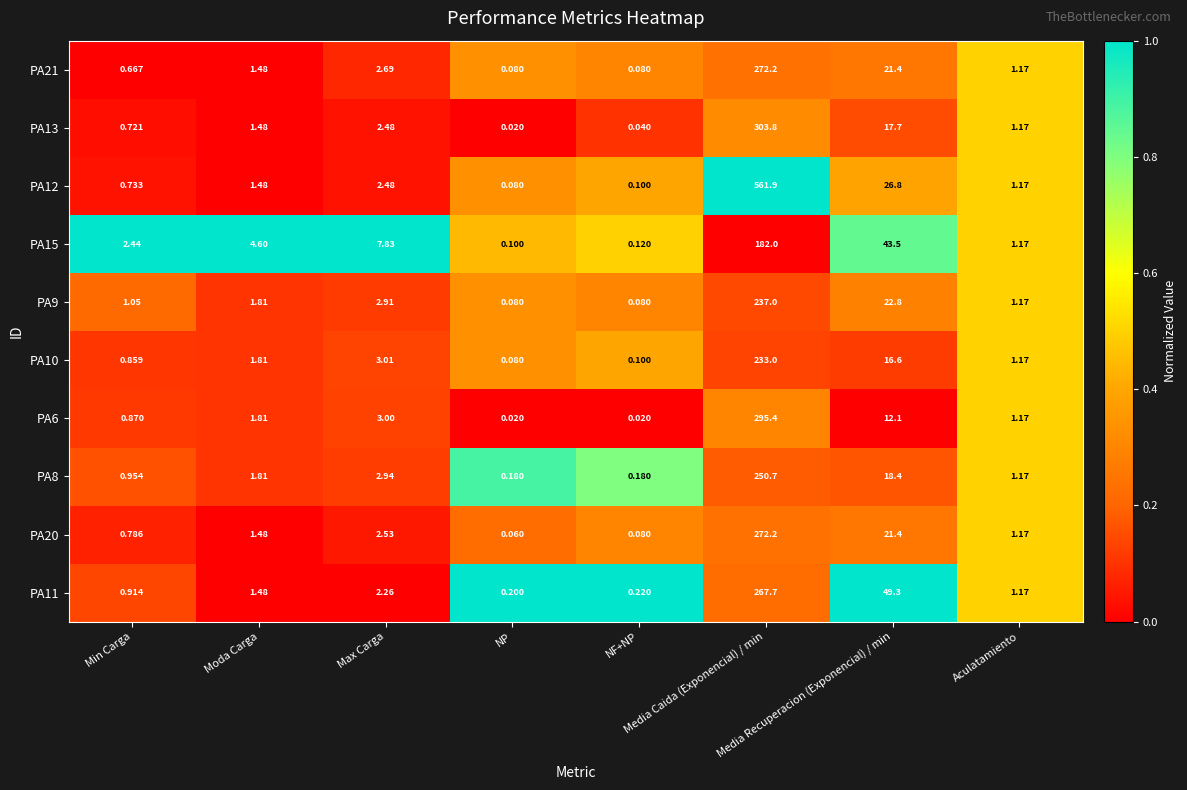

What is the total value across all series at Min Carga?

10.0